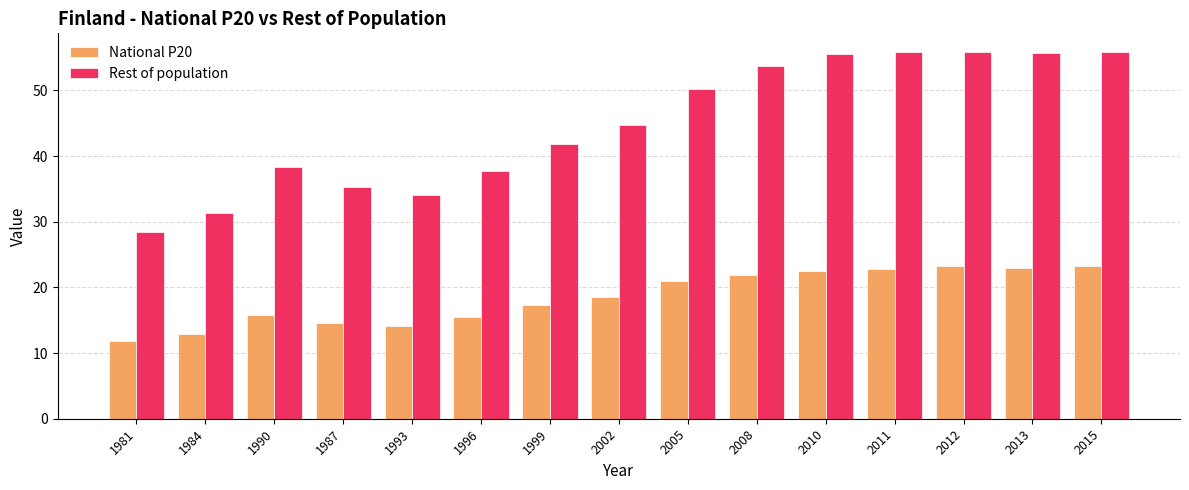

Rank the series at 1993 from highest to lowest value.

Rest of population, National P20